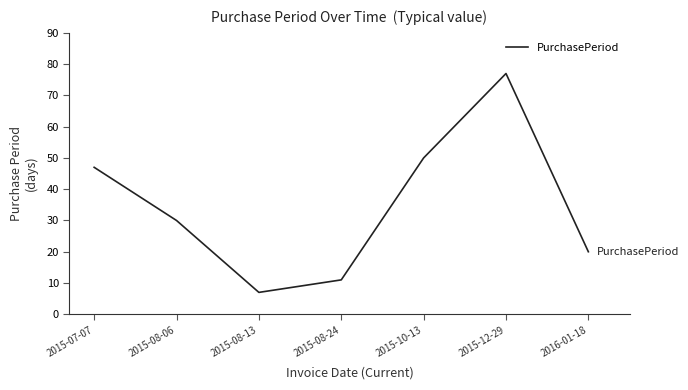

Which category has the lowest value across all series?

2015-08-13